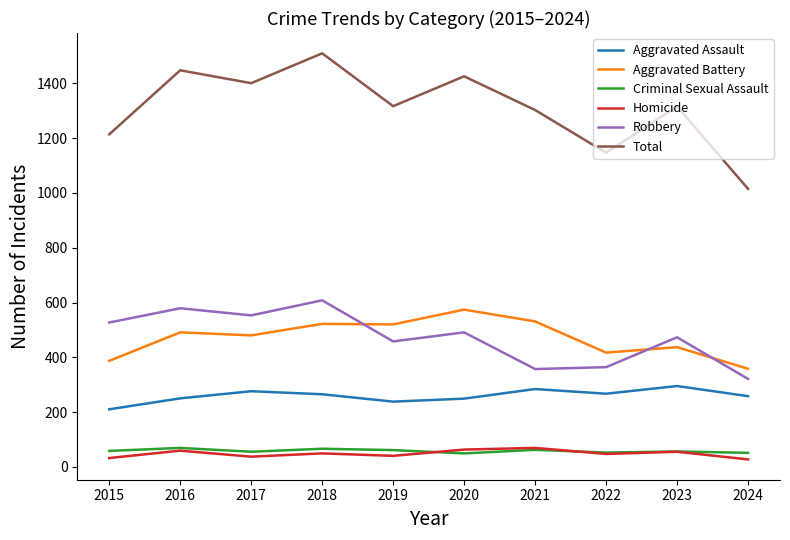

What is the difference between the maximum and second lowest values in the Aggravated Battery series?

187